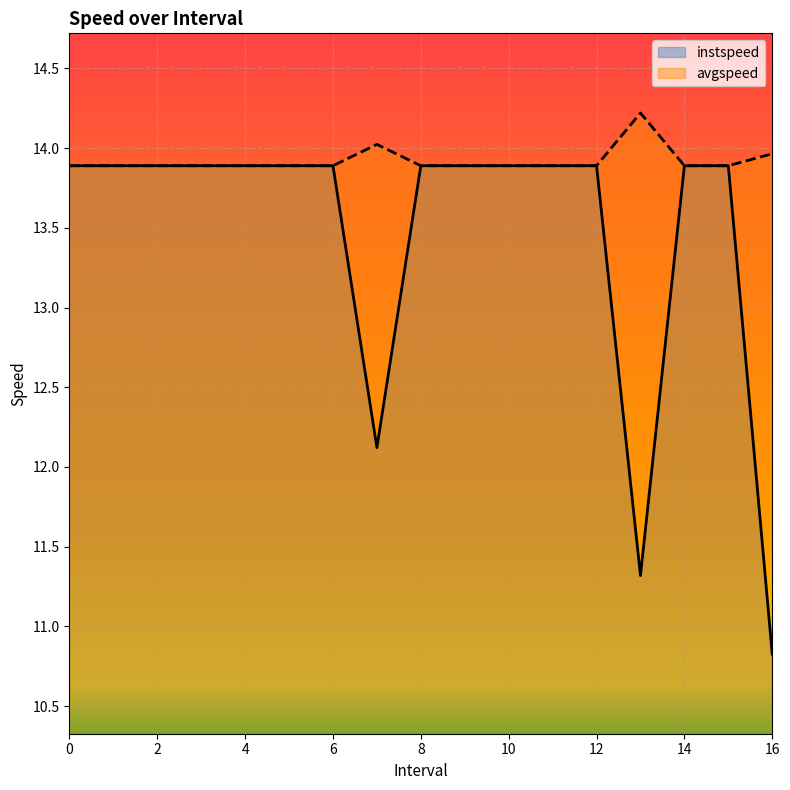

How many data points in instspeed are above 13?

14